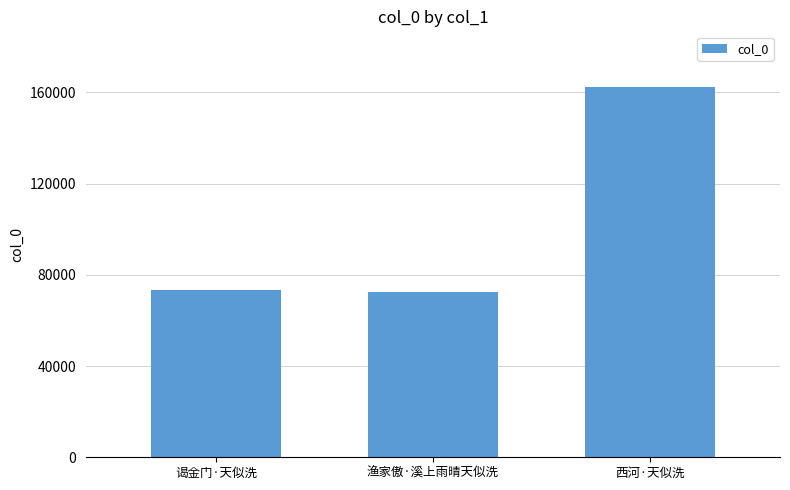

Read the value at 渔家傲·溪上雨晴天似洗, to the nearest 100.

72400